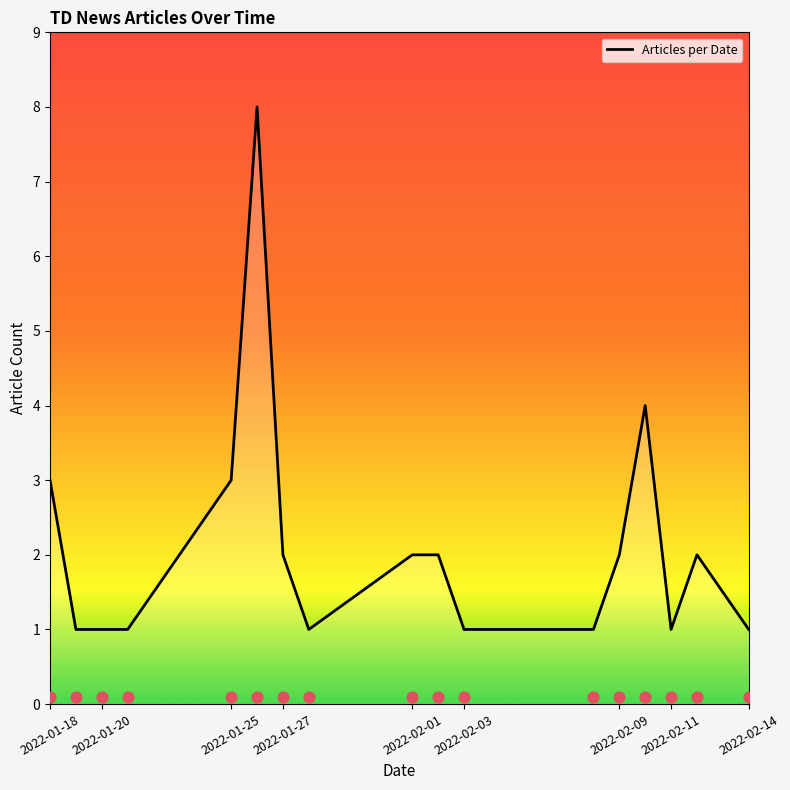

The value of Articles per Date at 2022-01-18 is 5. True or false?

False